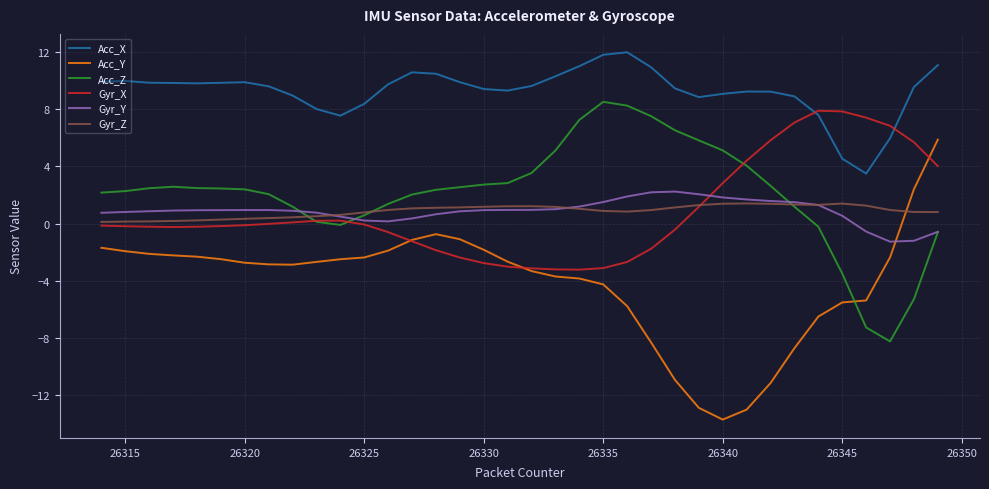

What is the highest value of the Acc_Z series?

8.5